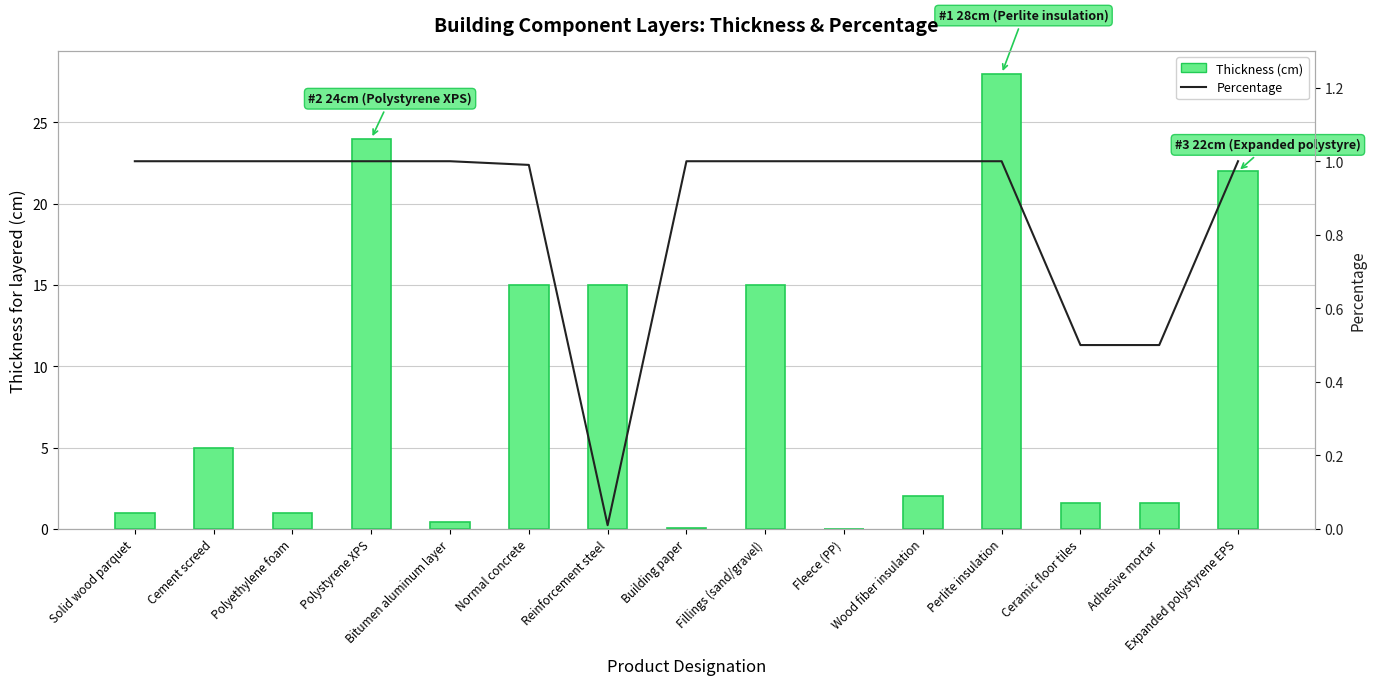

What is the value of the Percentage bar at the 15th from the left?

1.0